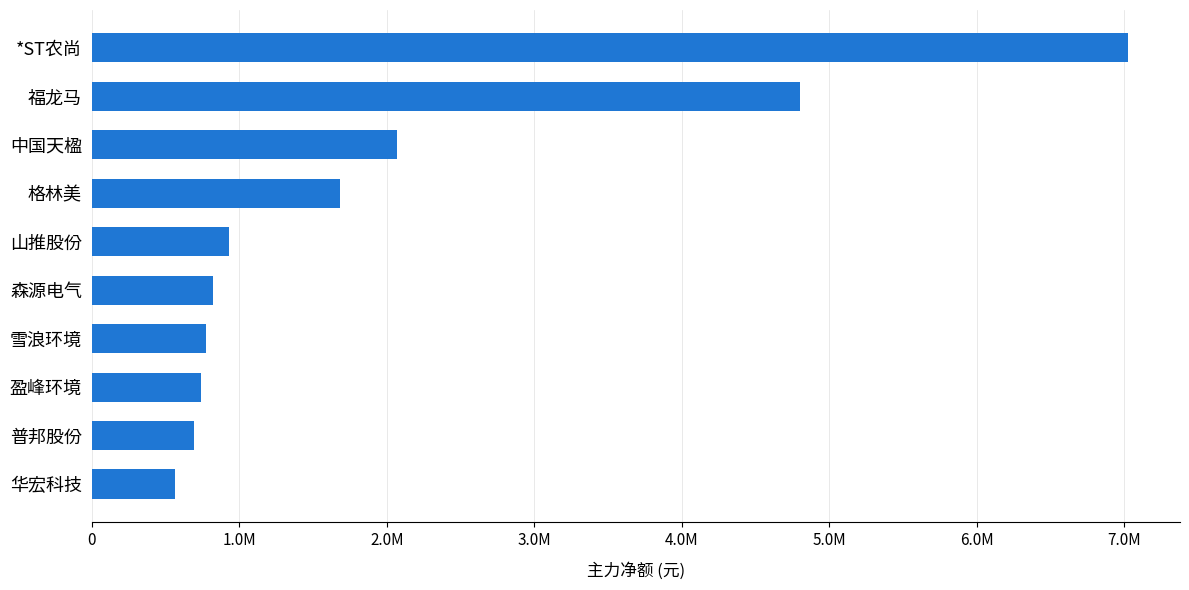

Are the bars horizontal?

Yes